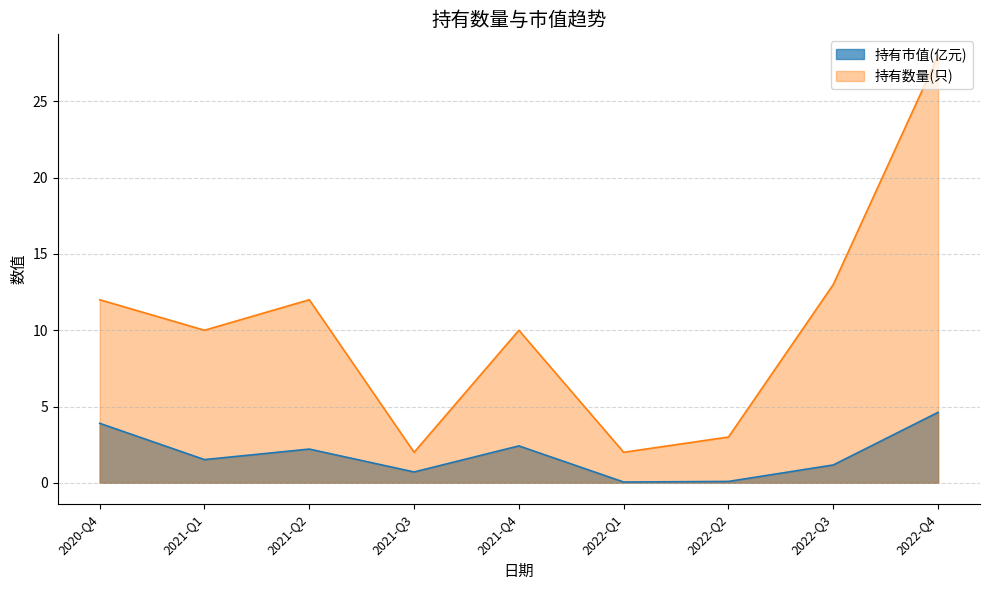

What is the value of the 持有数量(只) point at the 6th from the left?

2.0